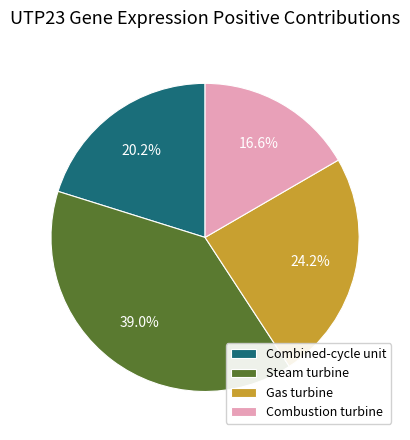

Which slice is the smallest?

Combustion turbine